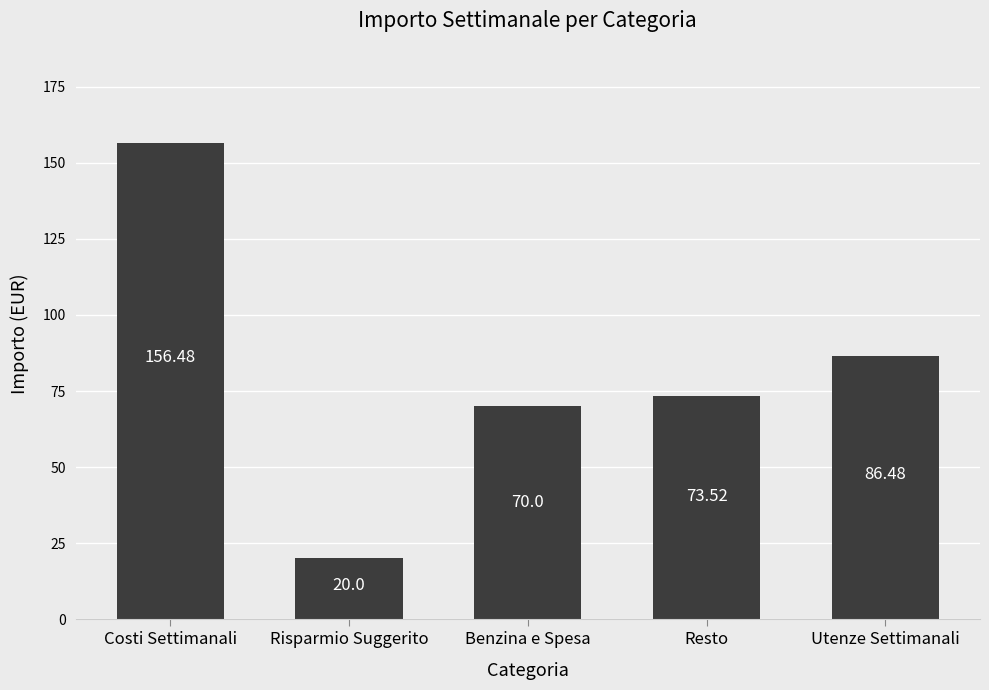

Between Risparmio Suggerito and Resto, which is larger?

Resto